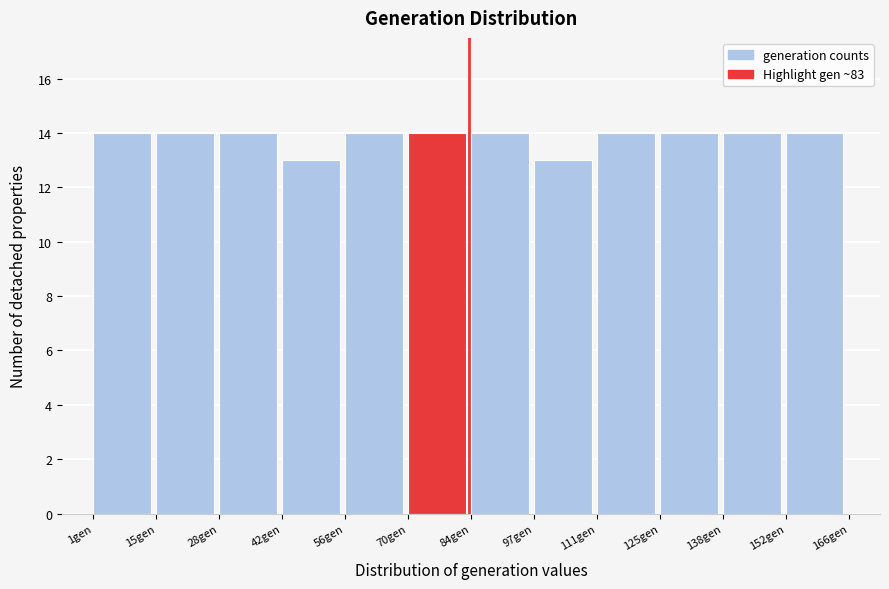

What is the height of the bar covering 2 to 14 on the x-axis? Neither the bar edges nor the heights are printed on the chart, so give them approximately, as read against the axes.

14